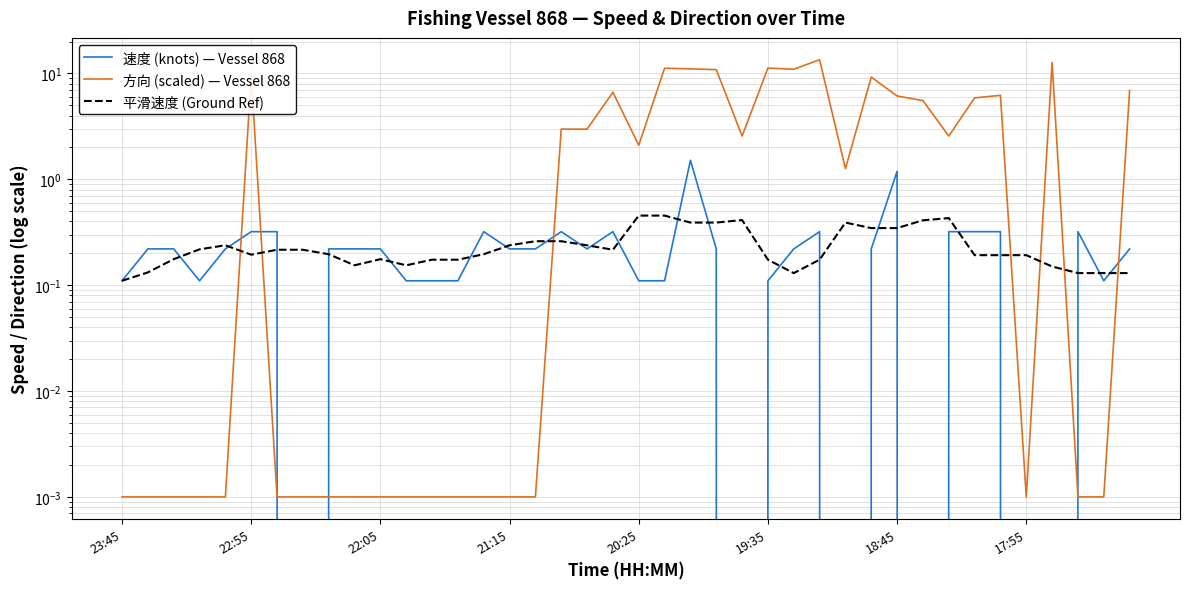

Which category has the lowest value in the 速度 (knots) — Vessel 868 series?

17:55